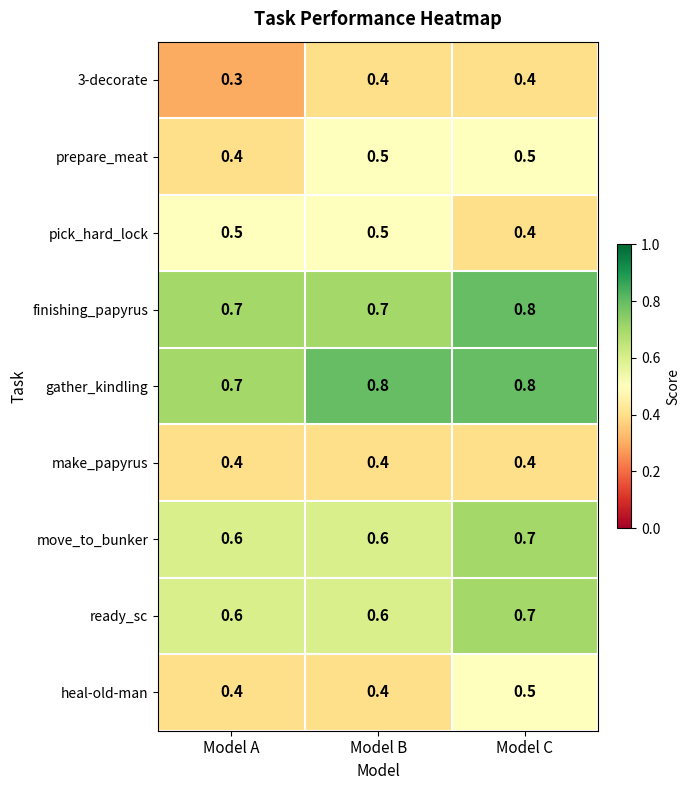

What is the sum of all make_papyrus values?

1.2